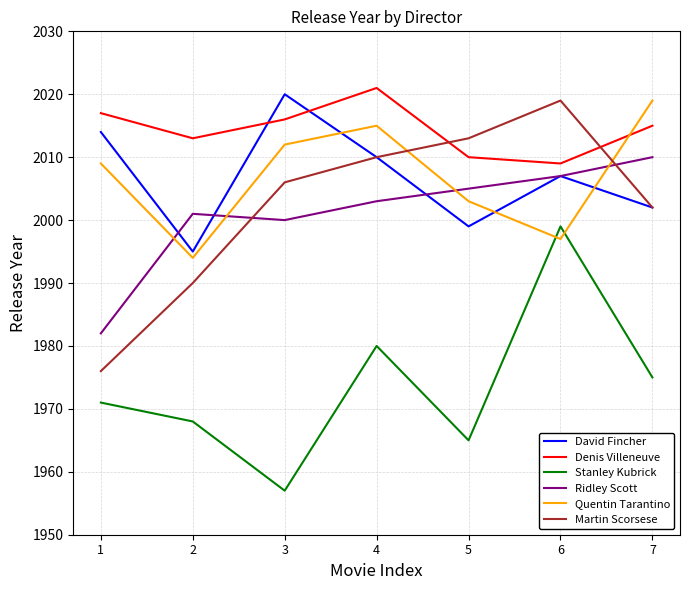

True or false: Ridley Scott and Stanley Kubrick intersect in this chart.

False